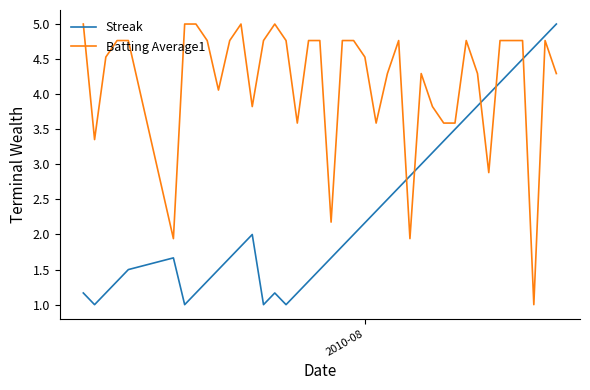

Which series has the largest total across all categories?

Batting Average1